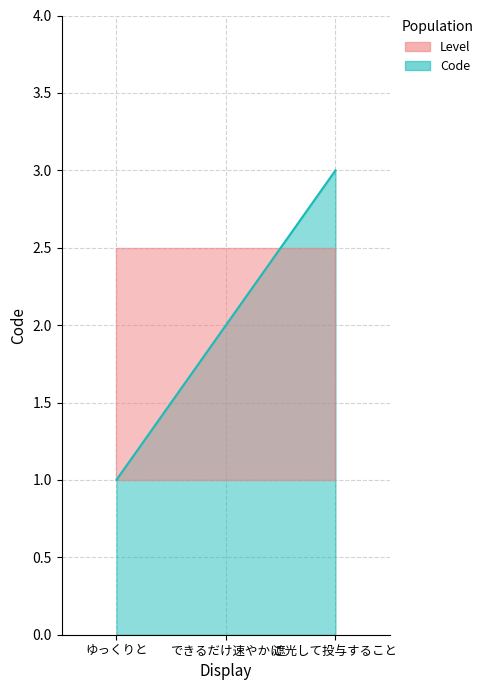

Does the chart display data point markers on the line(s)?

No